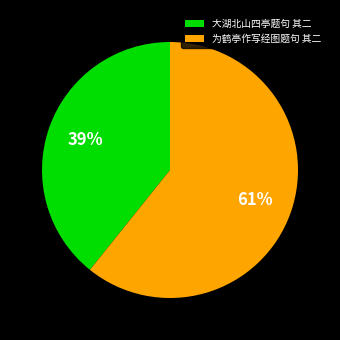

Is 为鹤亭作写经图题句 其二 the majority of the pie?

Yes